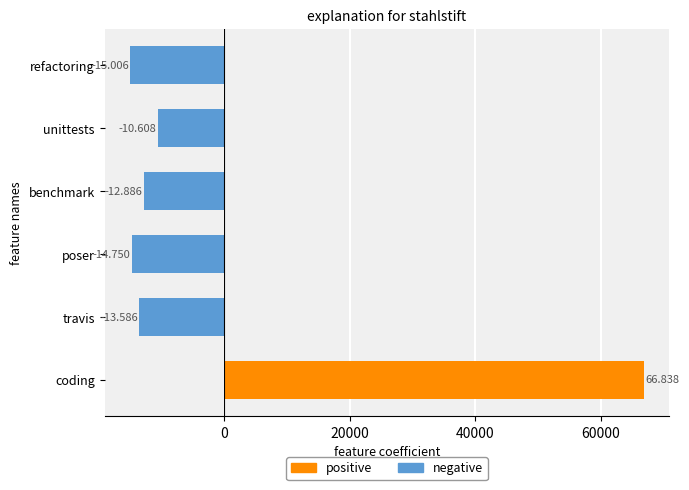

At refactoring, list the series in order from smallest to largest.

negative, positive